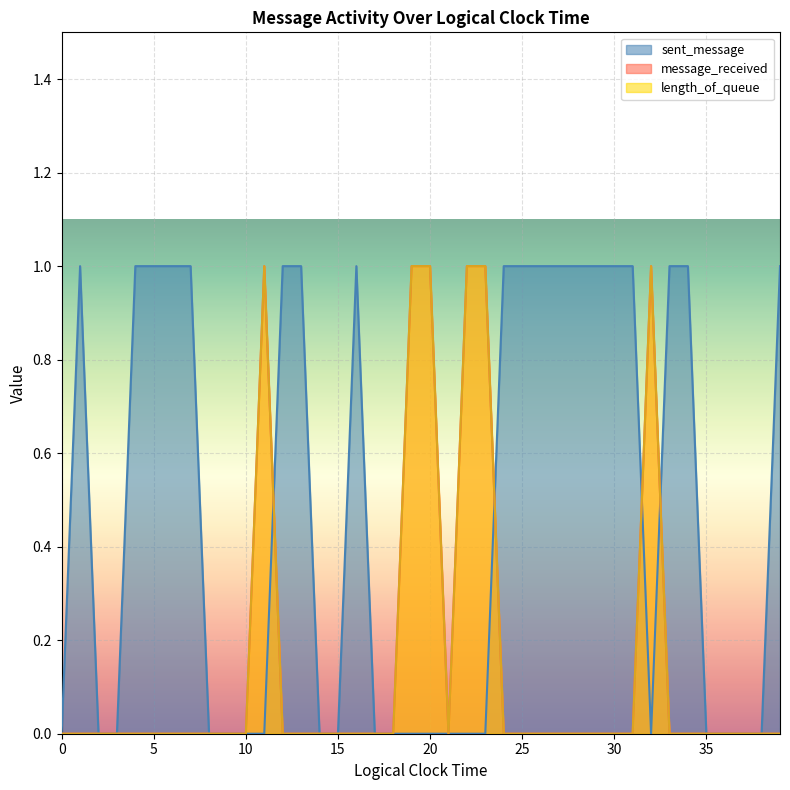

Rank the series at 17 from highest to lowest value.

sent_message, message_received, length_of_queue